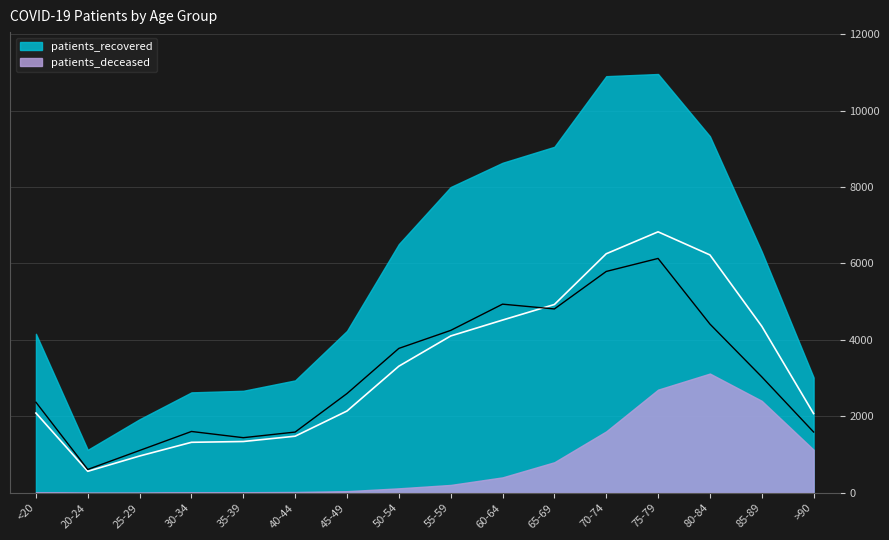

Is it true that the value at >90 is 743.5?

False